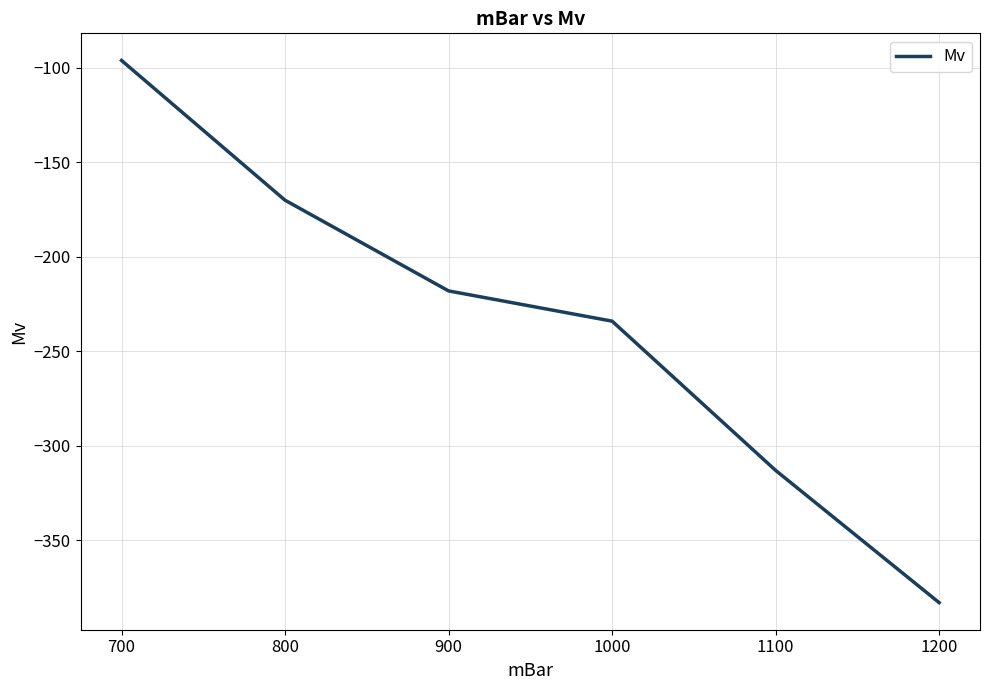

Where is the data nearest to the value -239?

1000